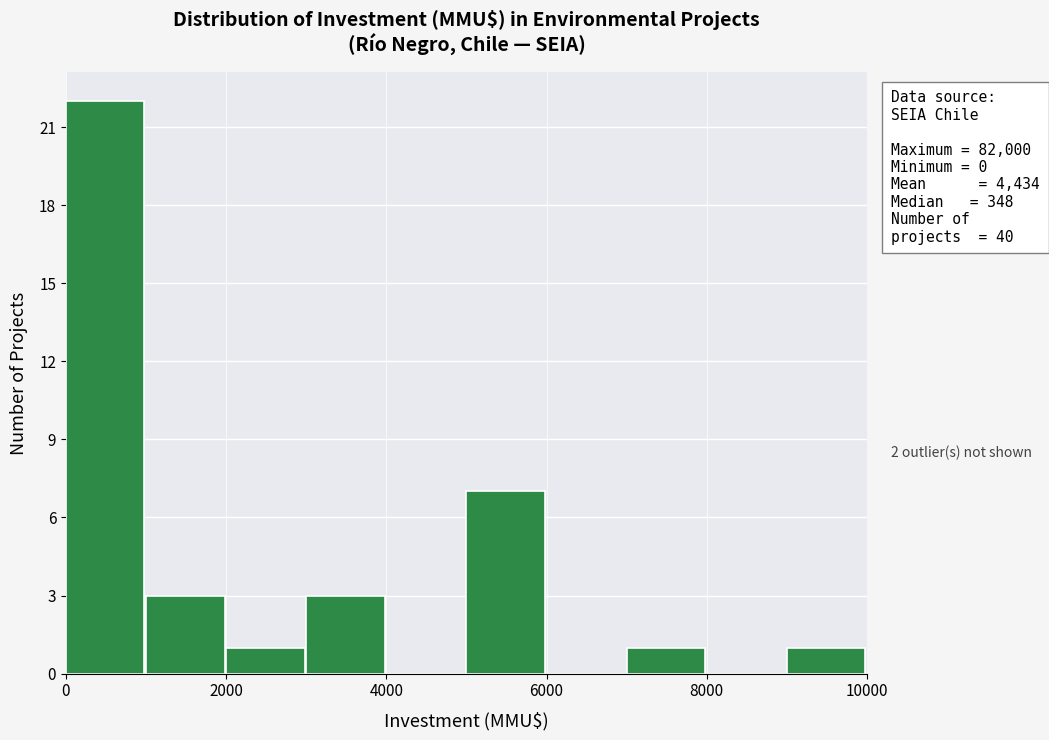

Over which range of the x-axis is the bar tallest?

0 to 1000